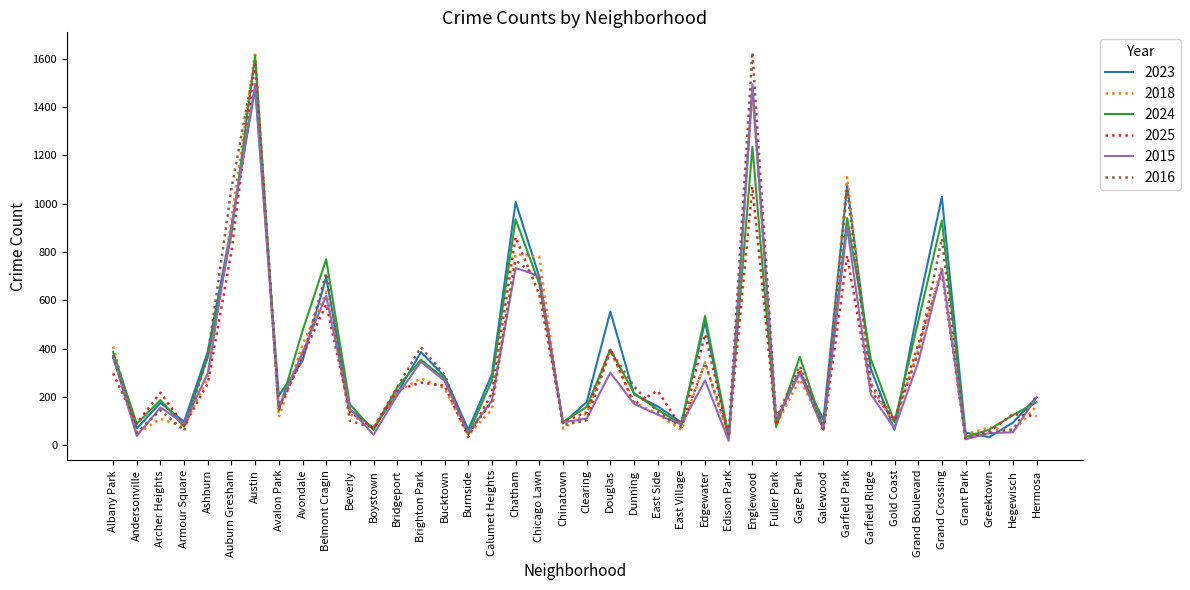

Is the value of 2015 at Brighton Park greater than the value of 2025 at Bridgeport?

Yes